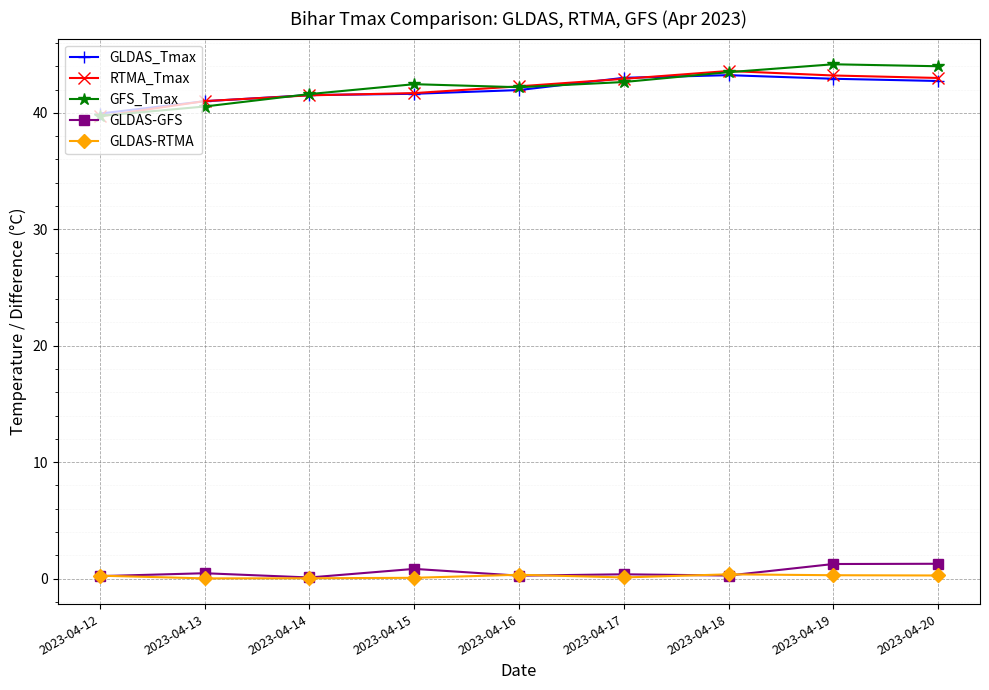

What is the value of the GFS_Tmax point at the 3rd from the left?

41.6